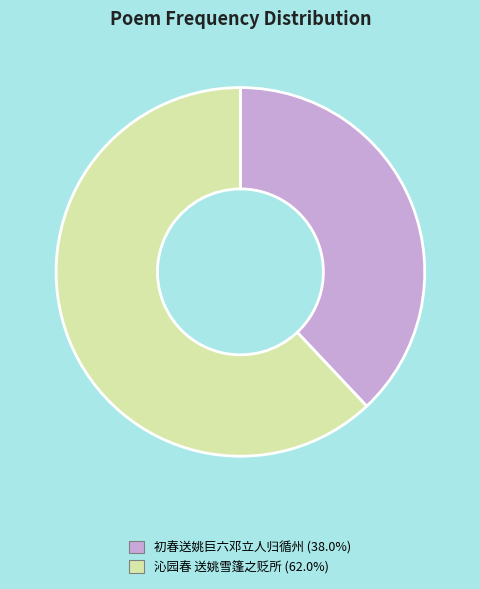

What is the smallest slice in the pie chart?

初春送姚巨六邓立人归循州